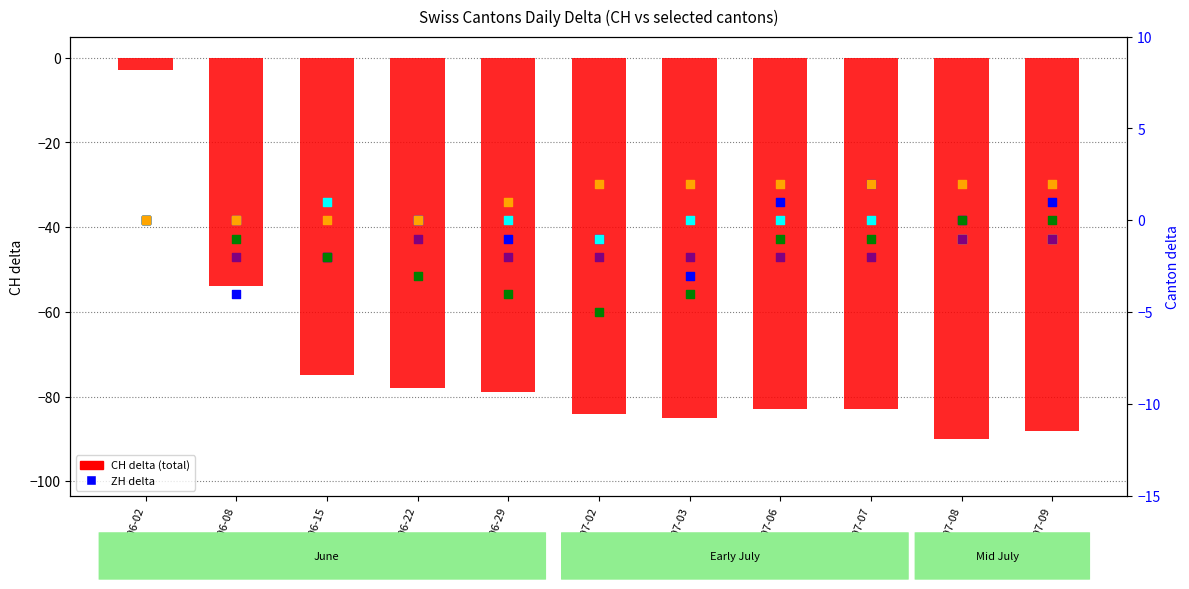

What is the total value across all series at 2020-06-22?

-82